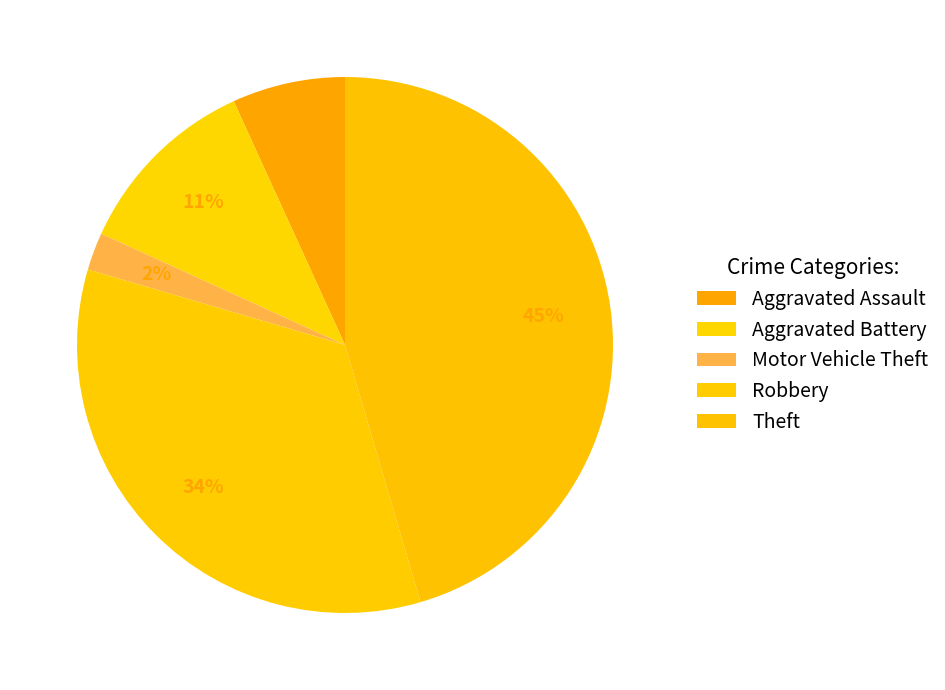

To the nearest percent, what is the average slice percentage?

20%